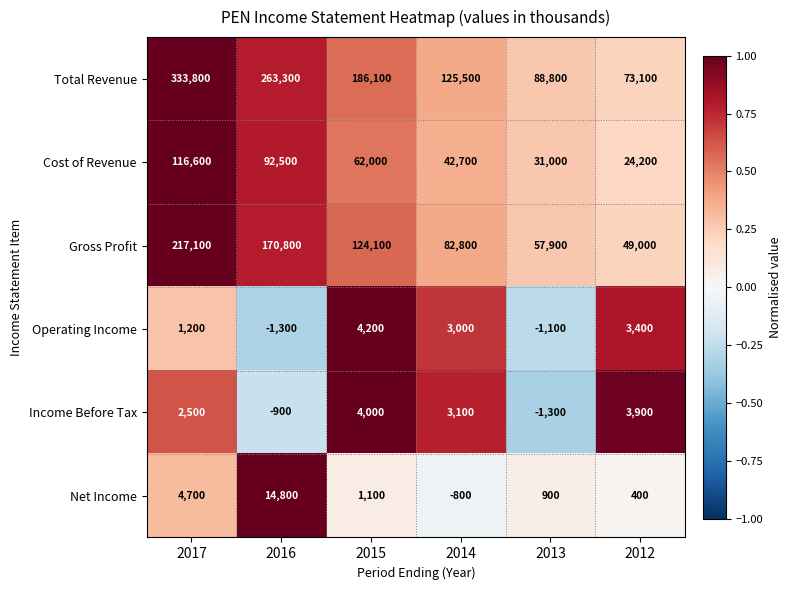

What is the difference between the second highest and minimum values in the Net Income series?

5500